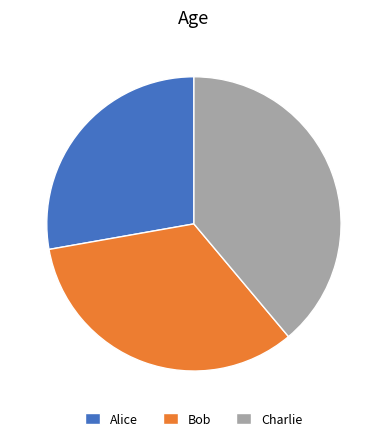

The Charlie slice represents 48% of the pie. True or false?

False